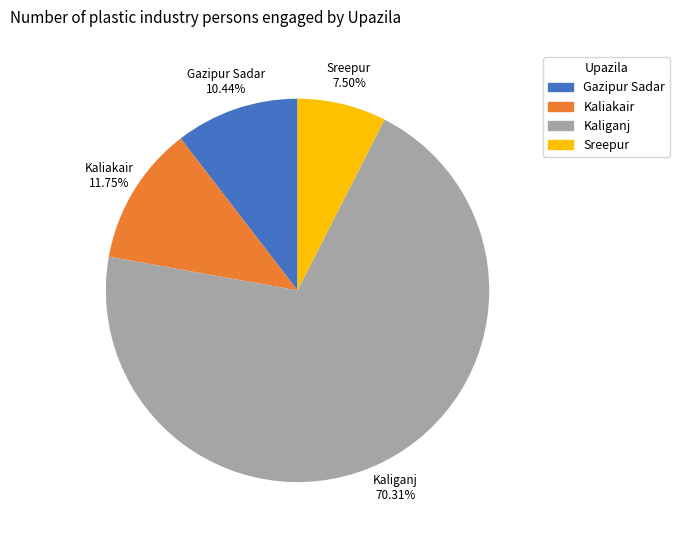

Does Kaliganj account for over 50% of the chart?

Yes